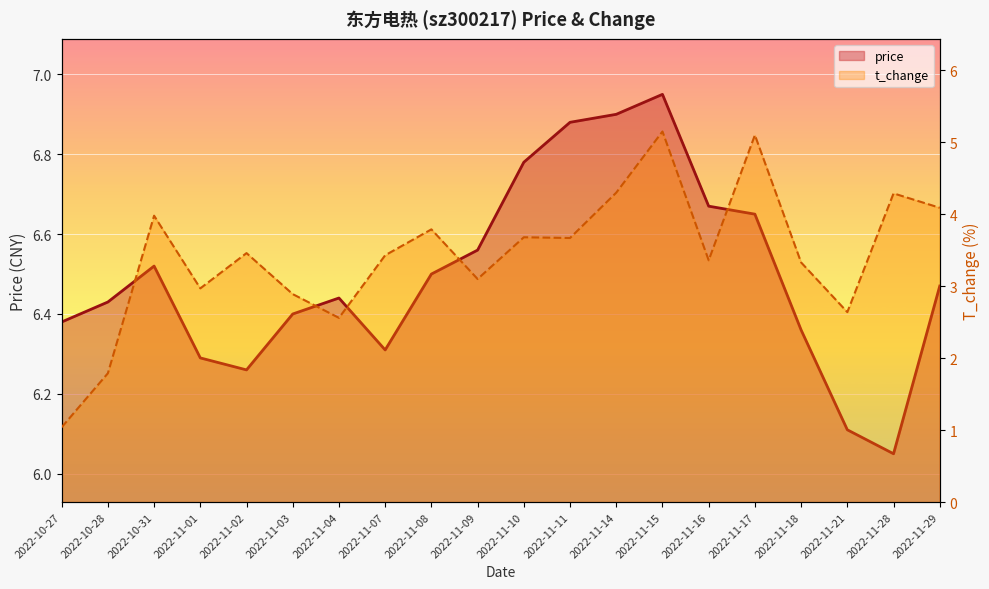

Reading left to right, what are all the values shown in this chart?

price: 2022-10-27=6.4	2022-10-28=6.4	2022-10-31=6.5	2022-11-01=6.3	2022-11-02=6.3	2022-11-03=6.4	2022-11-04=6.4	2022-11-07=6.3	2022-11-08=6.5	2022-11-09=6.6	2022-11-10=6.8	2022-11-11=6.9	2022-11-14=6.9	2022-11-15=7.0	2022-11-16=6.7	2022-11-17=6.7	2022-11-18=6.4	2022-11-21=6.1	2022-11-28=6.0	2022-11-29=6.5
t_change: 2022-10-27=1.0	2022-10-28=1.8	2022-10-31=4.0	2022-11-01=3.0	2022-11-02=3.5	2022-11-03=2.9	2022-11-04=2.6	2022-11-07=3.4	2022-11-08=3.8	2022-11-09=3.1	2022-11-10=3.7	2022-11-11=3.7	2022-11-14=4.3	2022-11-15=5.2	2022-11-16=3.4	2022-11-17=5.1	2022-11-18=3.3	2022-11-21=2.6	2022-11-28=4.3	2022-11-29=4.1